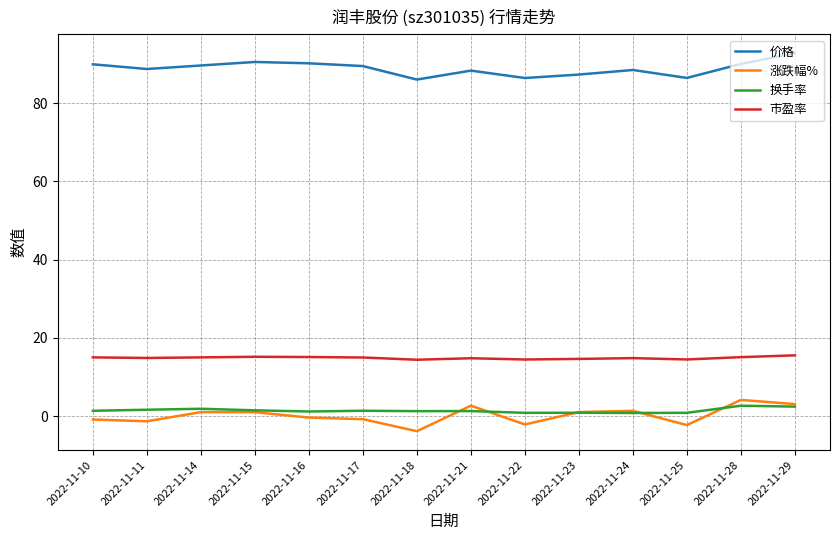

Is it true that 价格 equals 86.4 at 2022-11-22?

True